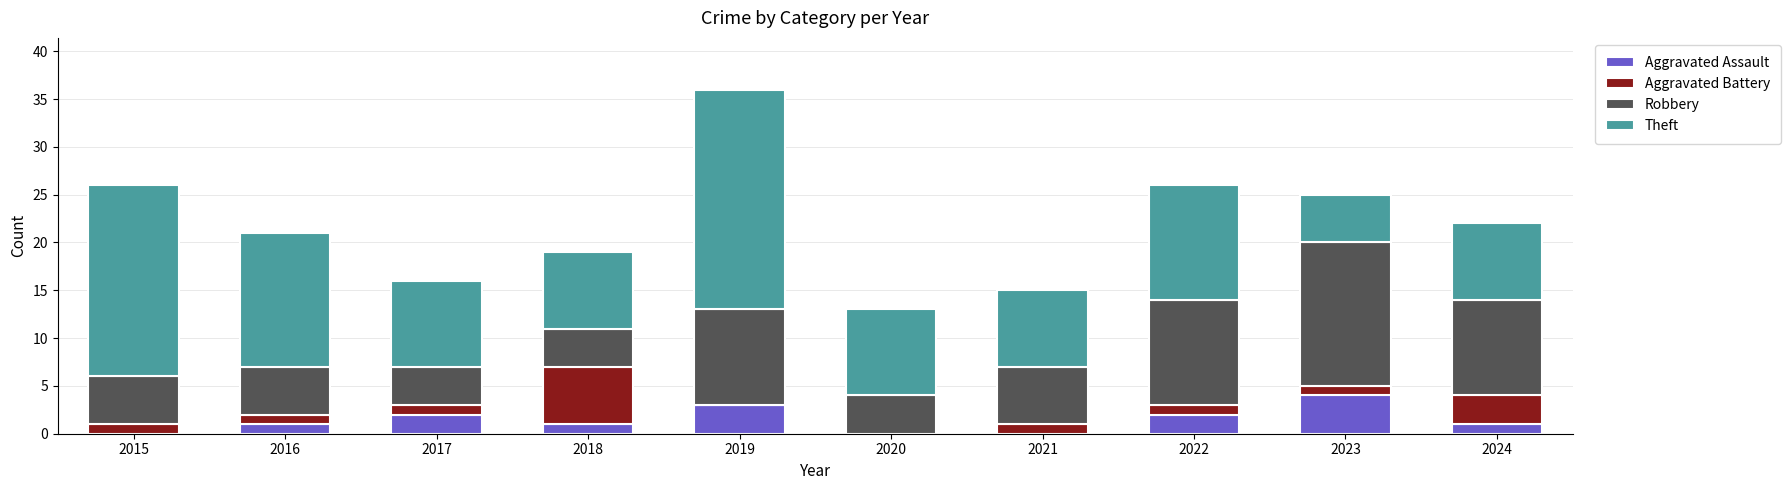

What is the maximum value for Aggravated Assault?

4